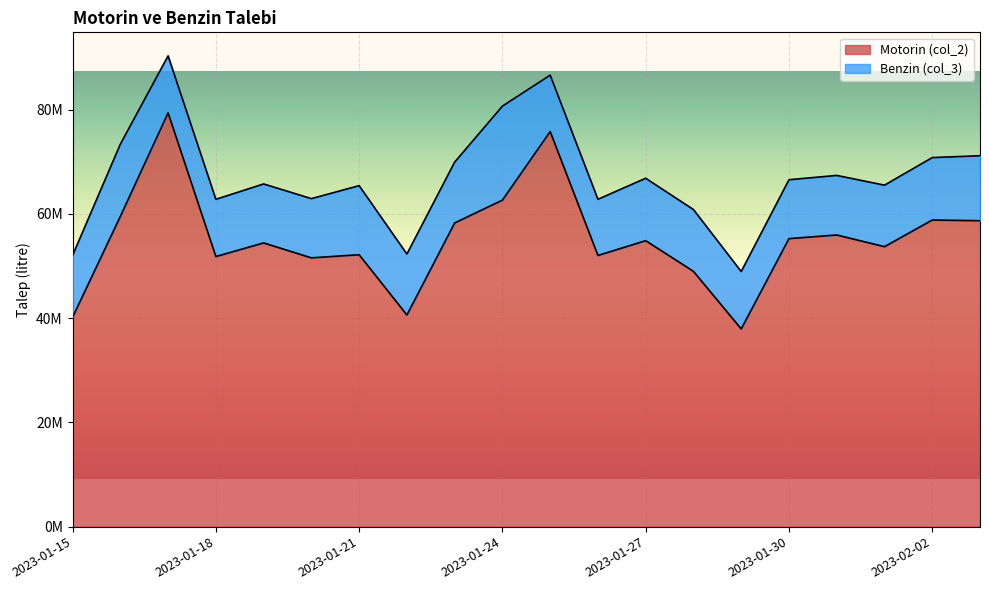

How many interior local valleys (lower than both neighbors) does the data have?

6